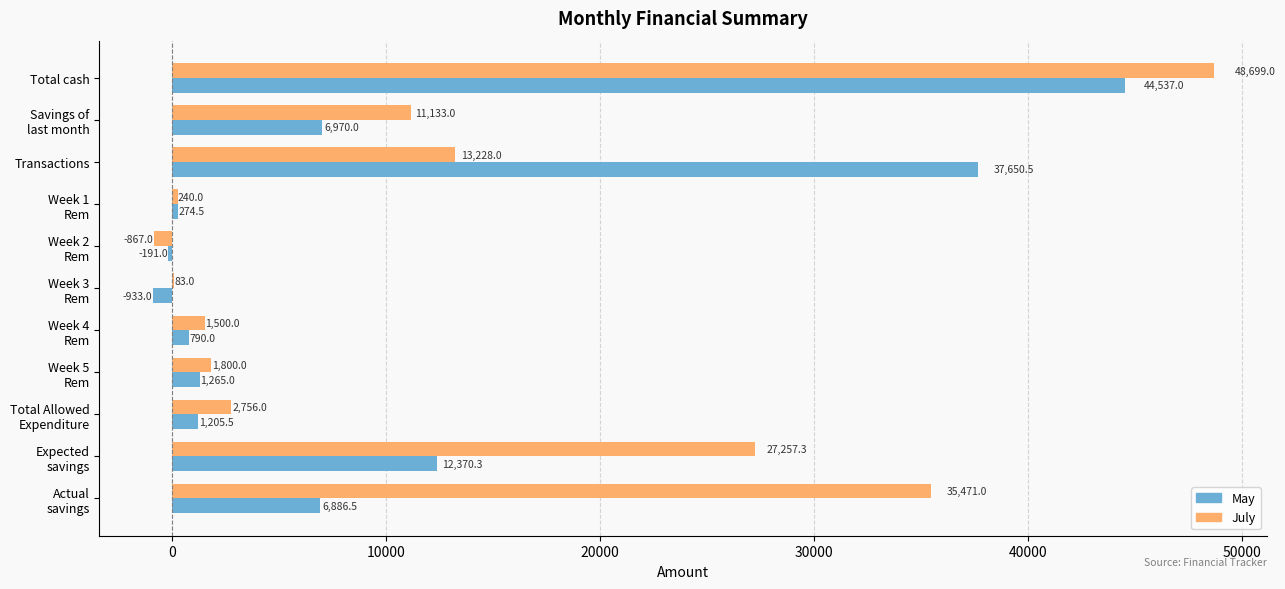

The May series shows 44537.0 at Total cash. True or false?

True